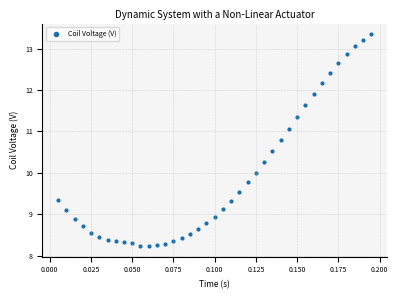

How many data points are displayed?

39